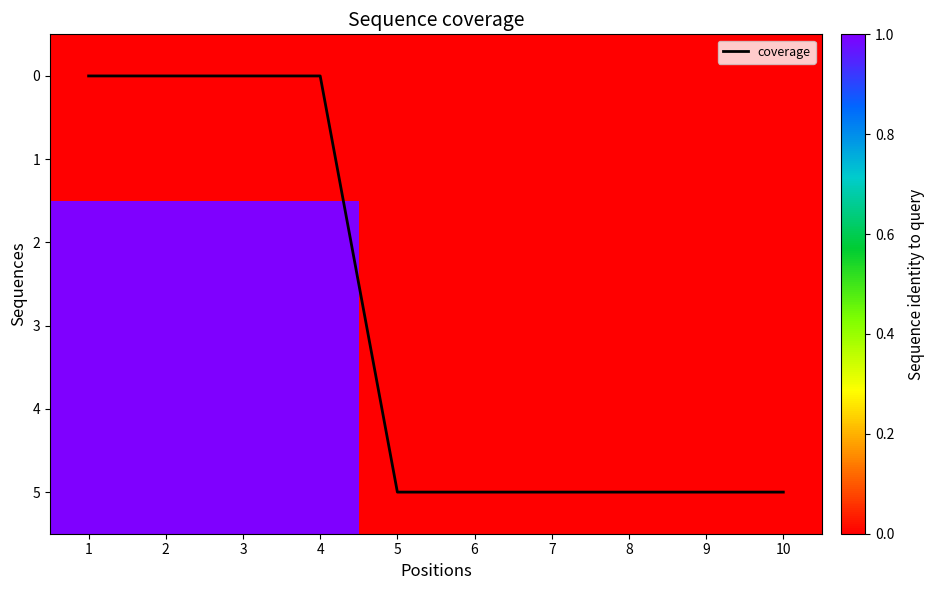

Rank the categories by coverage value from lowest to highest.

1, 2, 3, 4, 5, 6, 7, 8, 9, 10